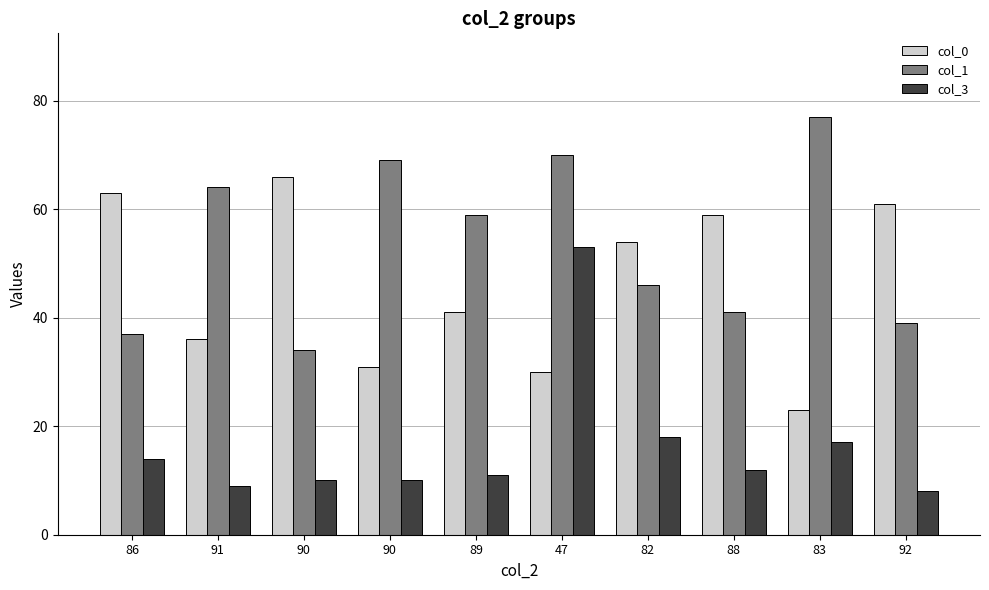

How many distinct data groups are displayed?

3